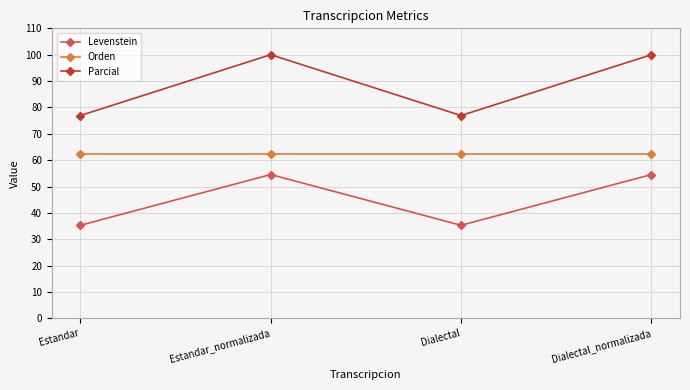

How many lines are shown in the chart?

3